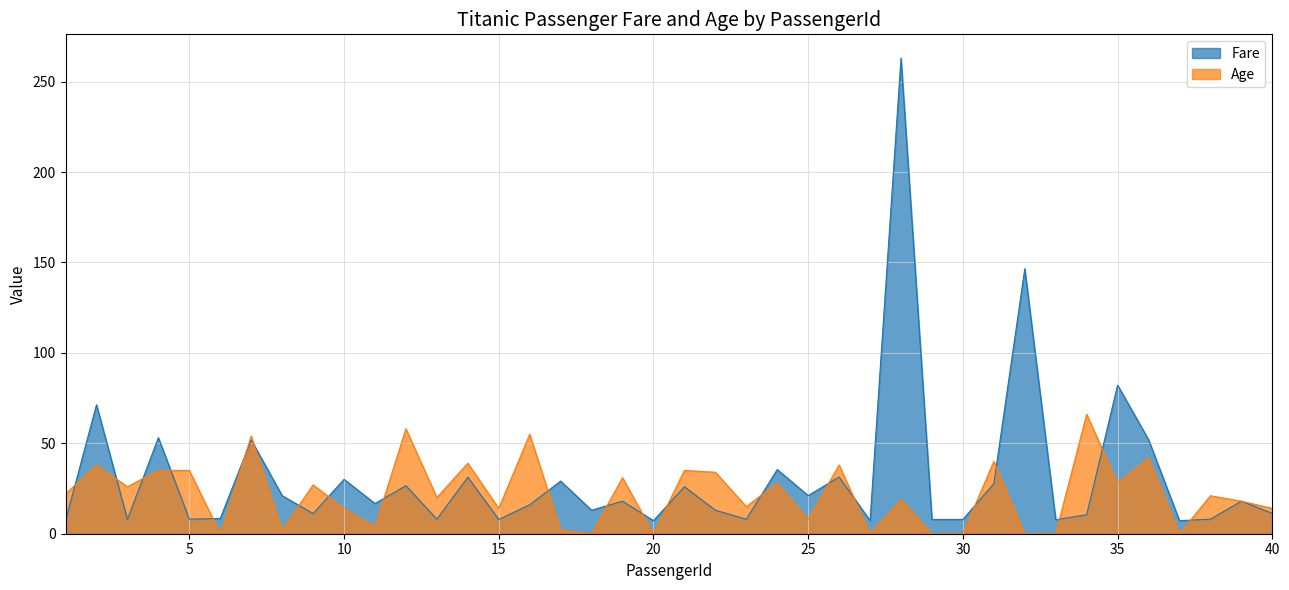

How many series are shown in this chart?

2